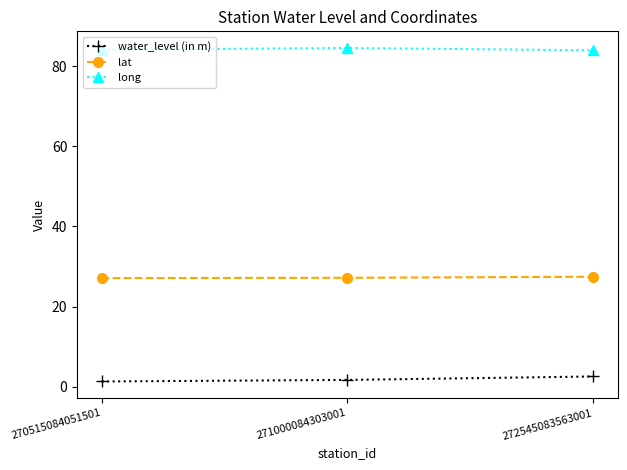

What is the highest value of the water_level (in m) series?

2.5